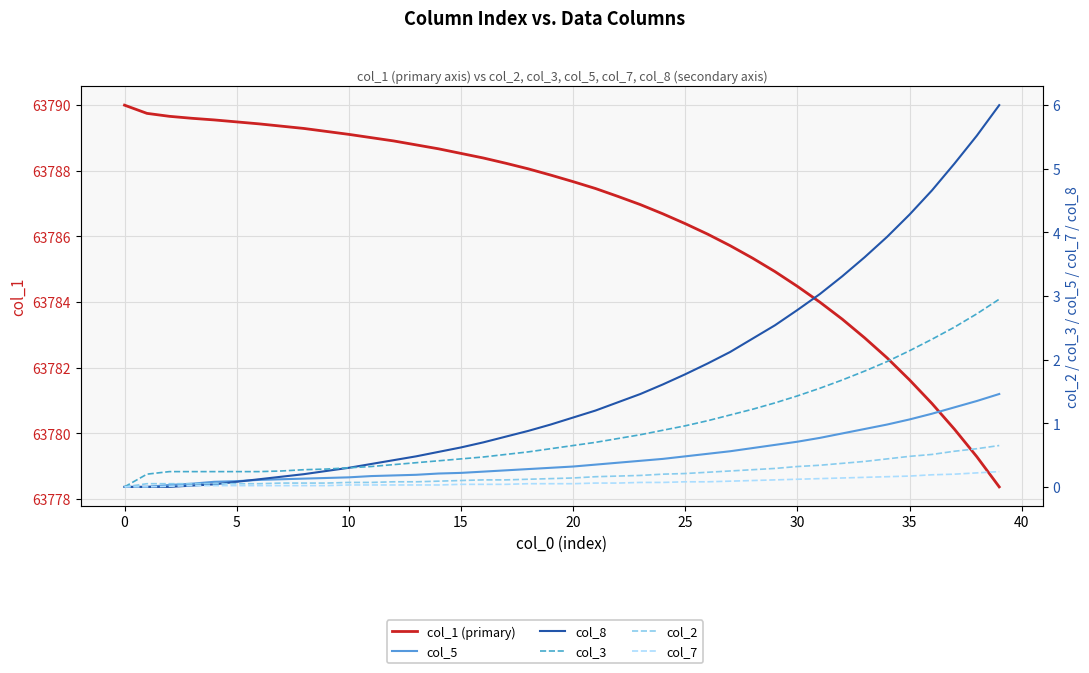

Does the chart display data point markers on the line(s)?

No